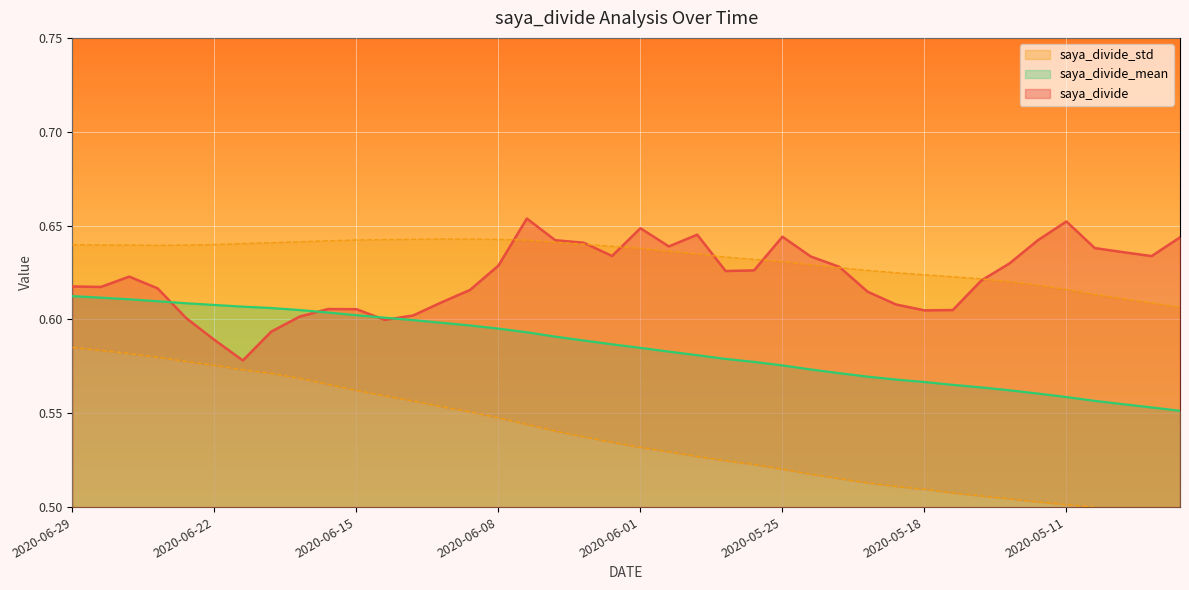

The saya_divide_mean series shows 0.6 at 2020-05-07. True or false?

True